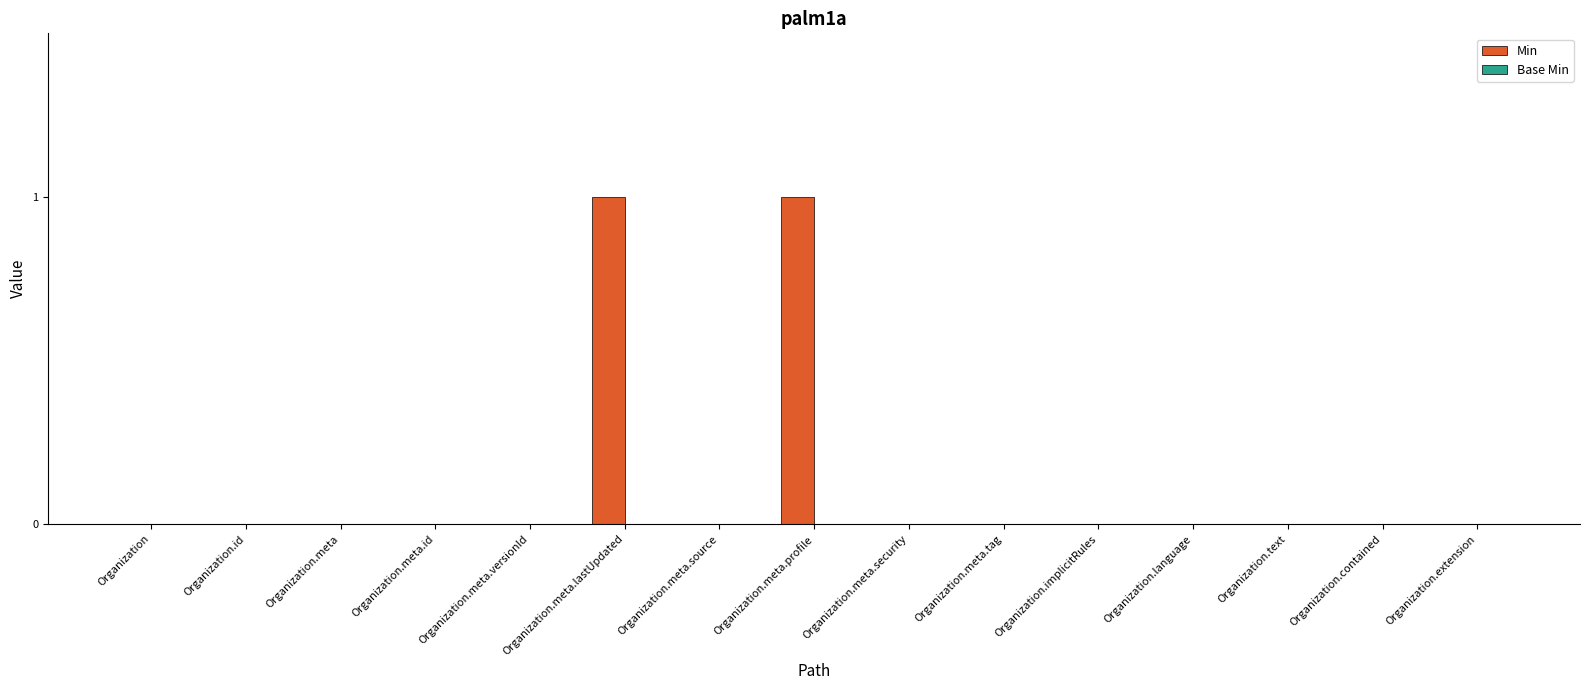

Approximately how many times larger is the value at Organization.meta.profile compared to Organization.meta.lastUpdated?

1.0